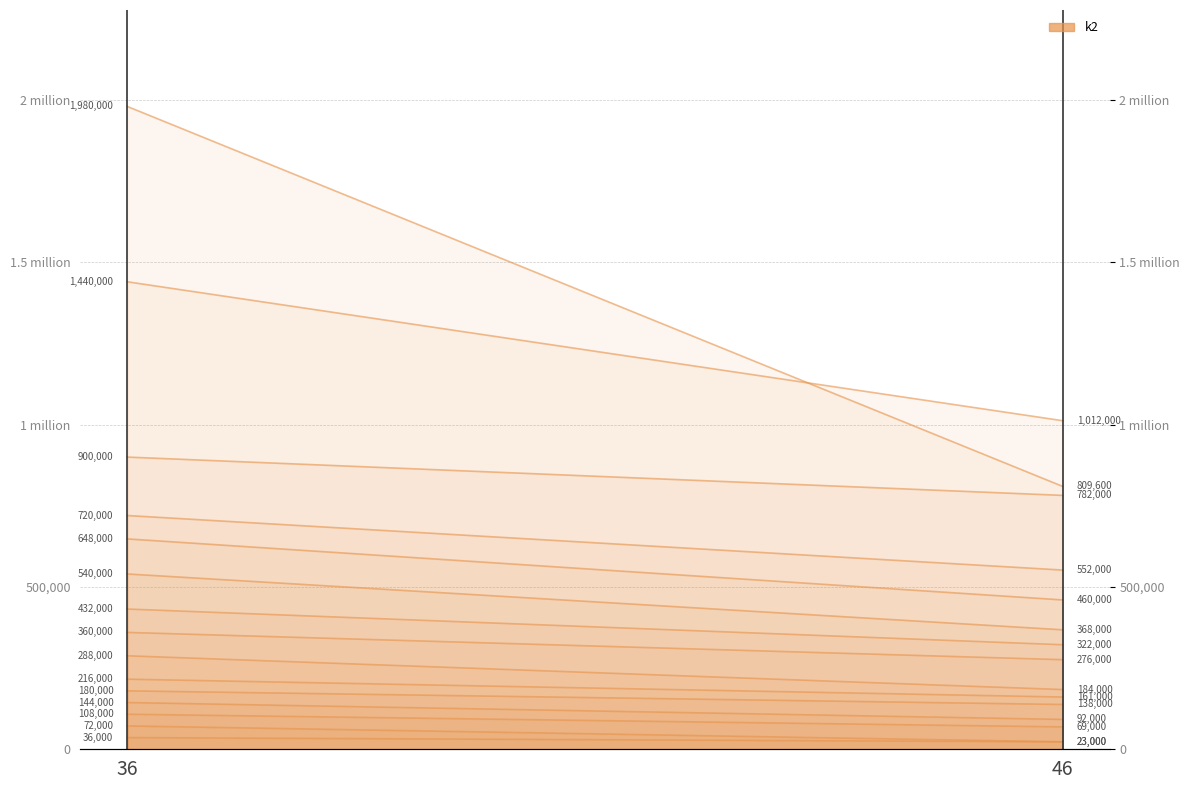

At which category does the chart reach its peak across all series?

36